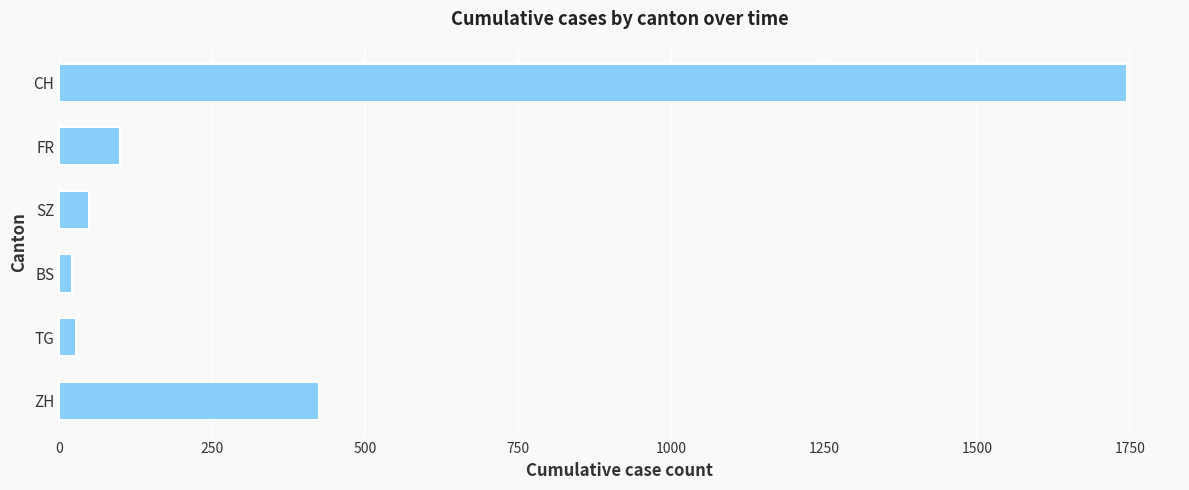

What is the difference between the maximum and minimum values?

1723